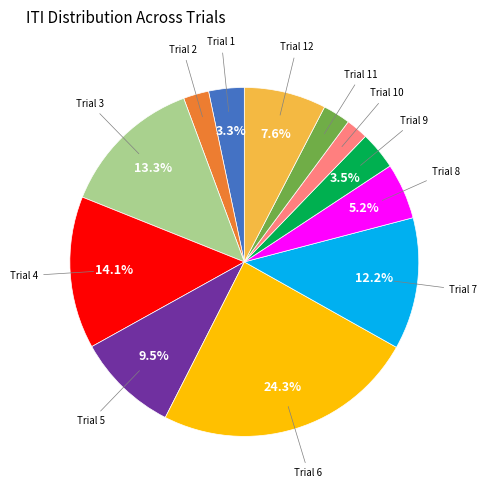

Does any single category account for the majority?

No